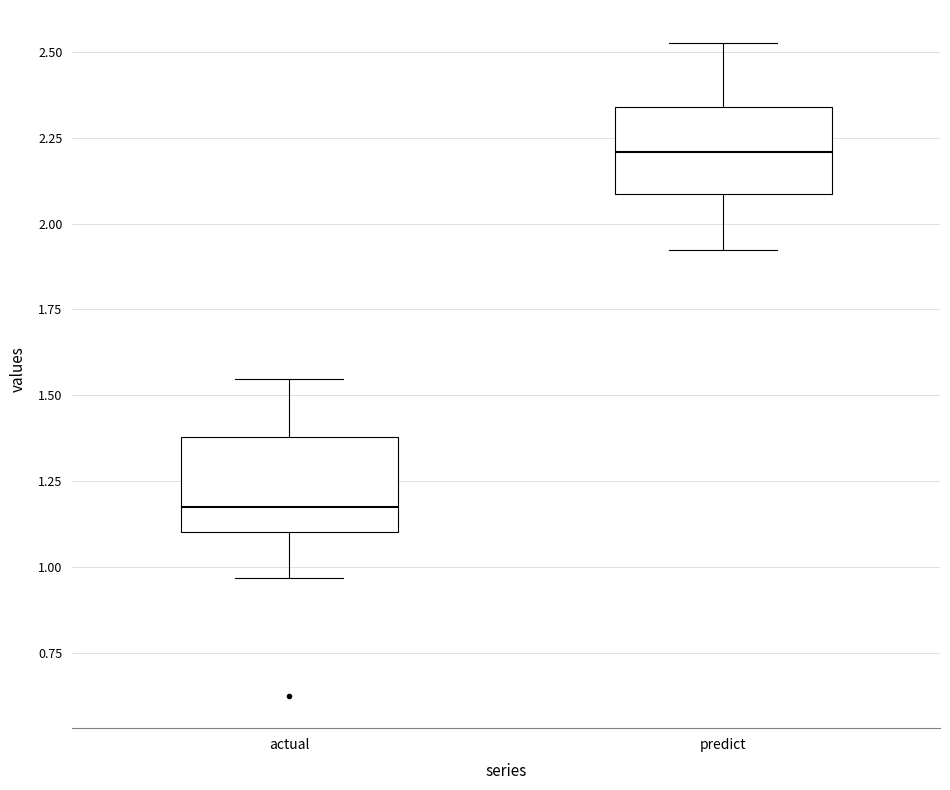

Where does the upper whisker of the box for predict end on the y-axis? The values are not printed on the chart, so give them approximately, as read against the axis.

2.55